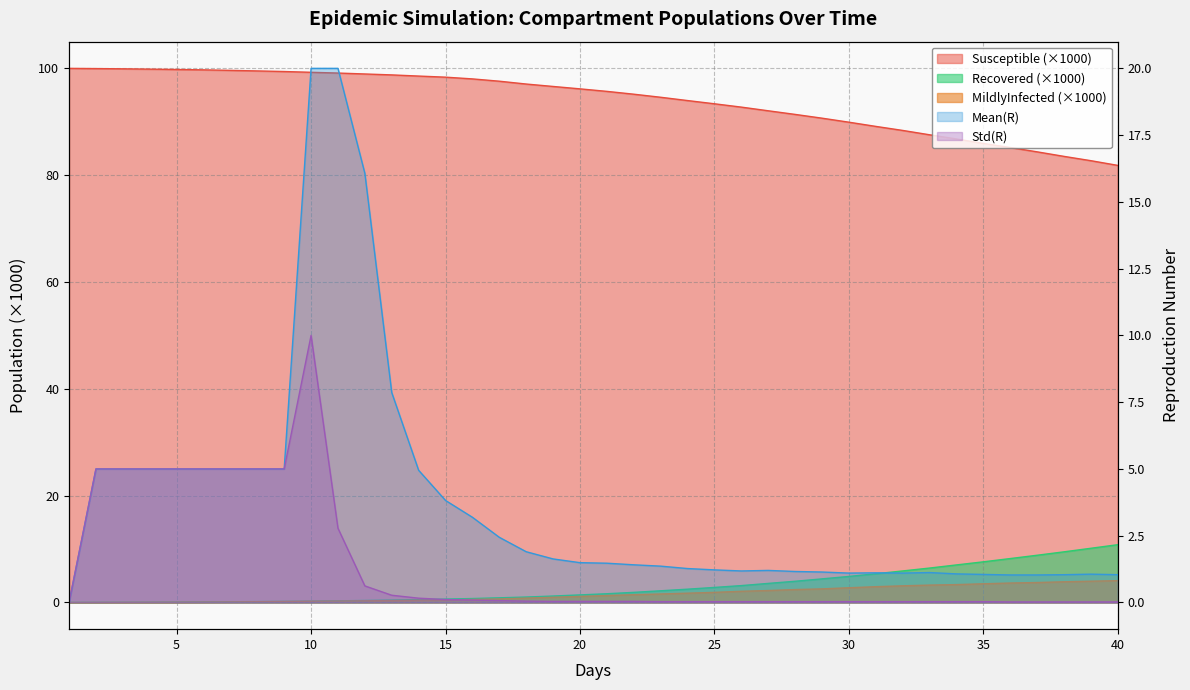

What is the difference between the maximum and second lowest values in the Susceptible series?

17.3